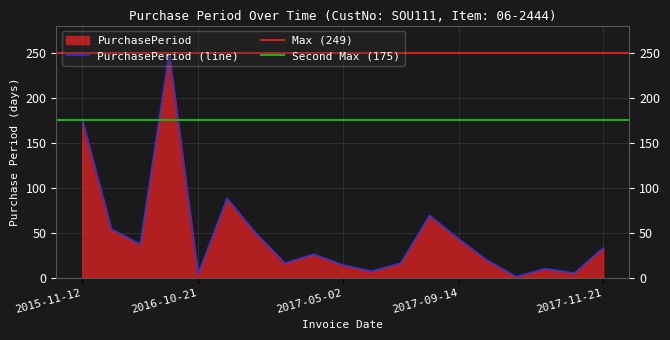

What is the change in value from 2015-11-12 to 2017-04-18?

-149